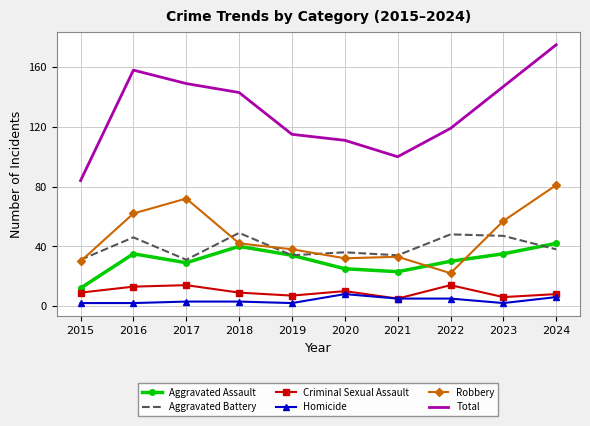

True or false: Robbery and Criminal Sexual Assault intersect in this chart.

False